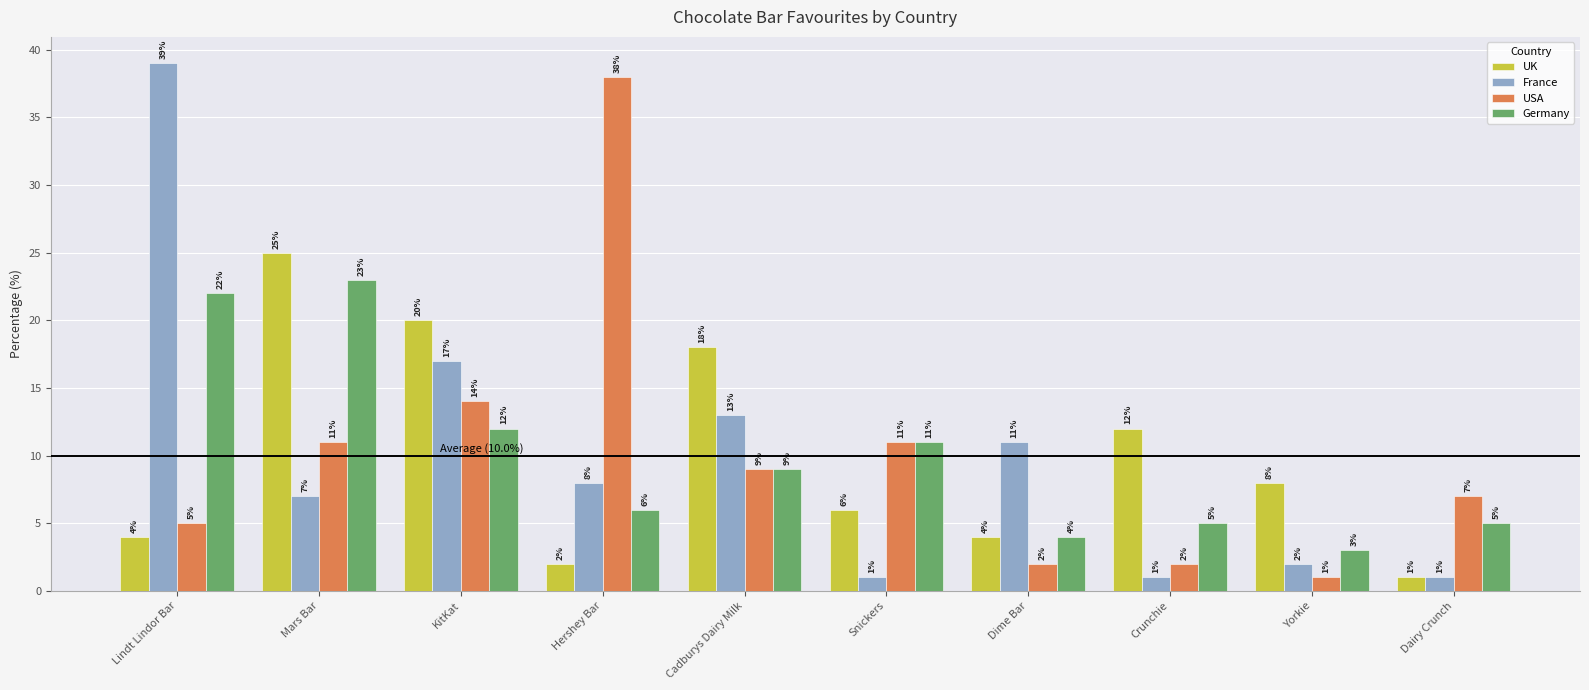

What is the sum of the UK values at Cadburys Dairy Milk and Yorkie?

26